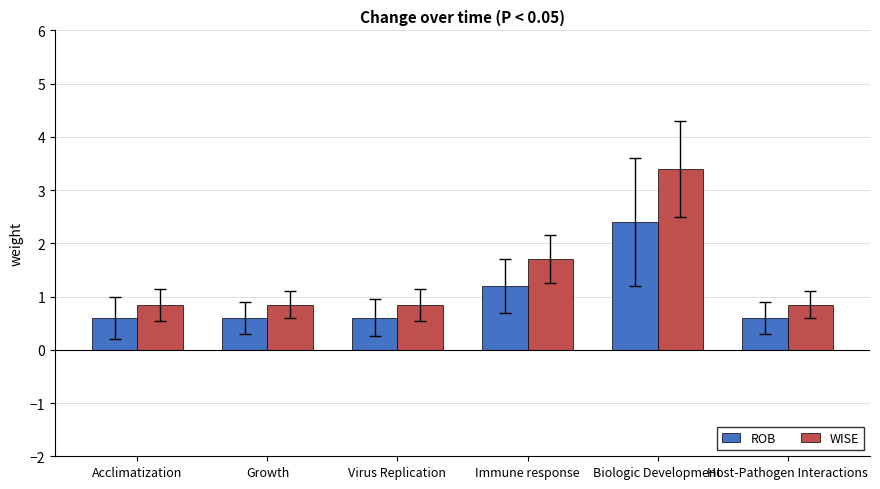

Which series changed the most between Growth and Immune response?

WISE